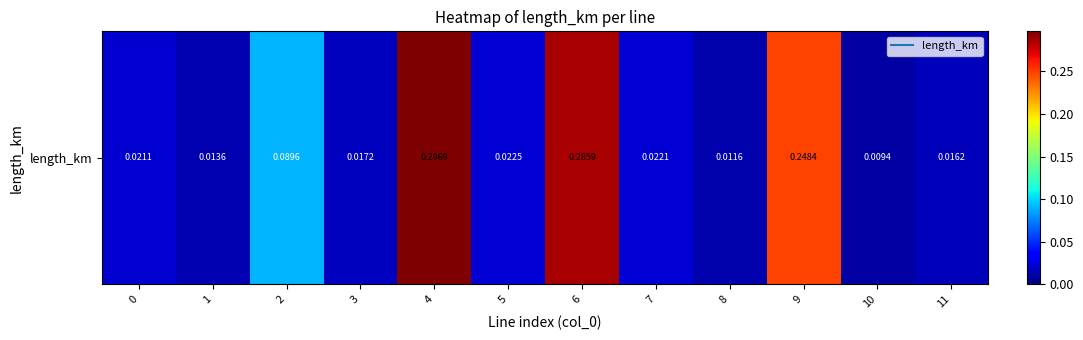

Is it true that the value at 2 is 0.1?

True